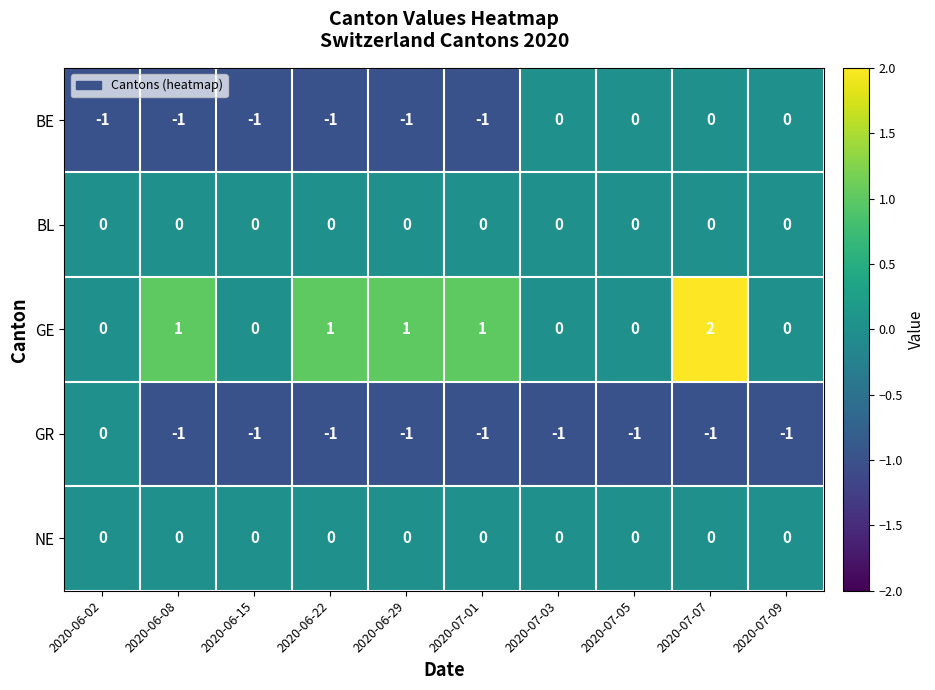

The value of BL at 2020-06-15 is 0. True or false?

True